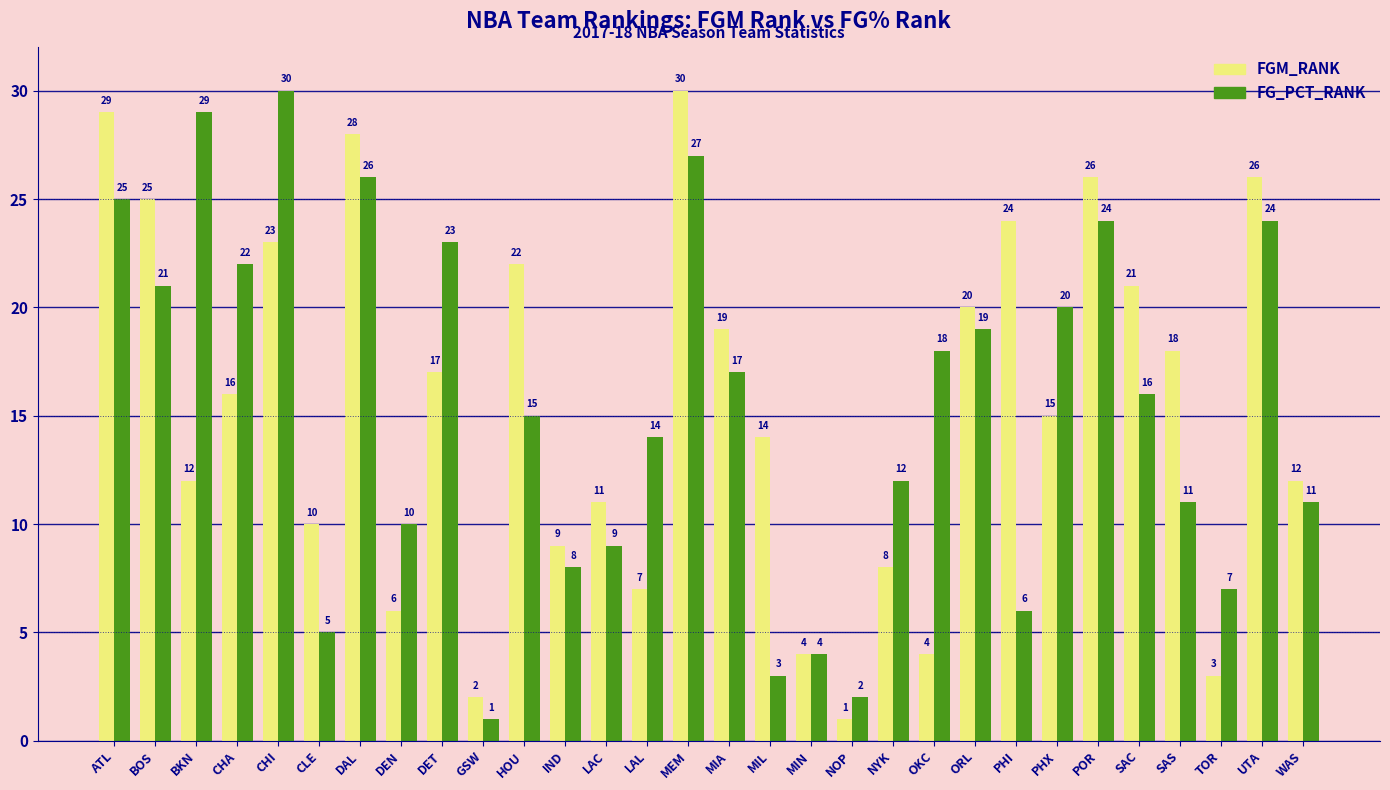

What is the difference between the second highest and second lowest values in the FG_PCT_RANK series?

27